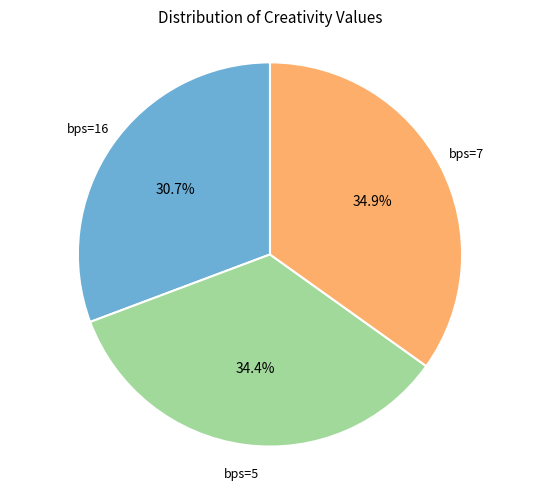

Is there any slice that represents more than half of the pie?

No